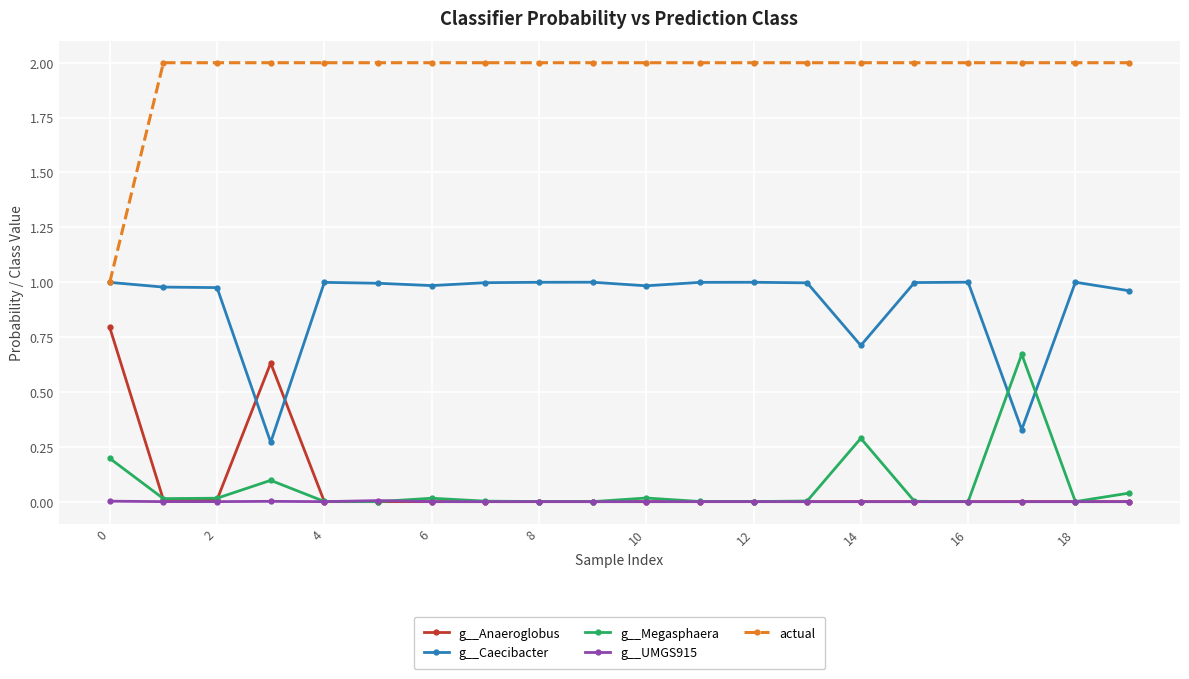

What is the sum of all g__Caecibacter values?

18.2